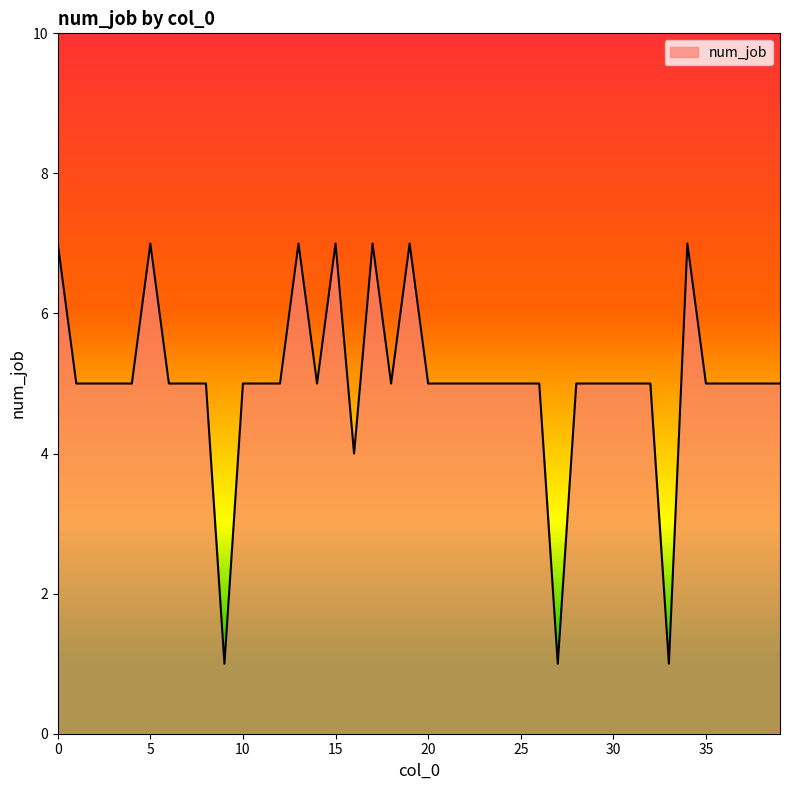

What is the maximum value shown in the chart?

7